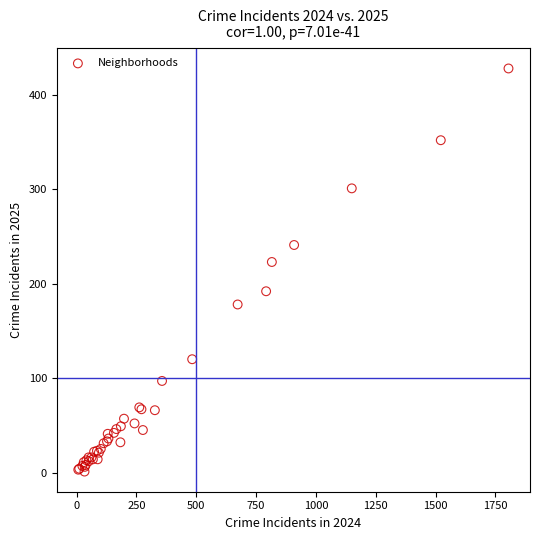

What Y value in the scatter plot is closest to 214?

223